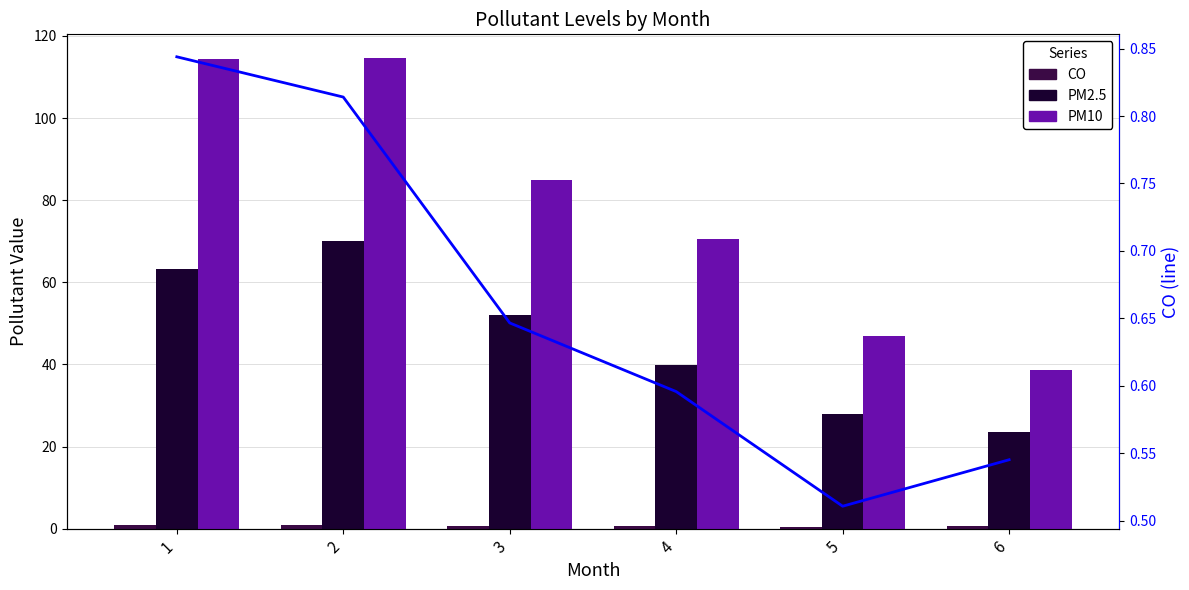

Is the value of CO at 6 greater than the value of CO (line) at 2?

No